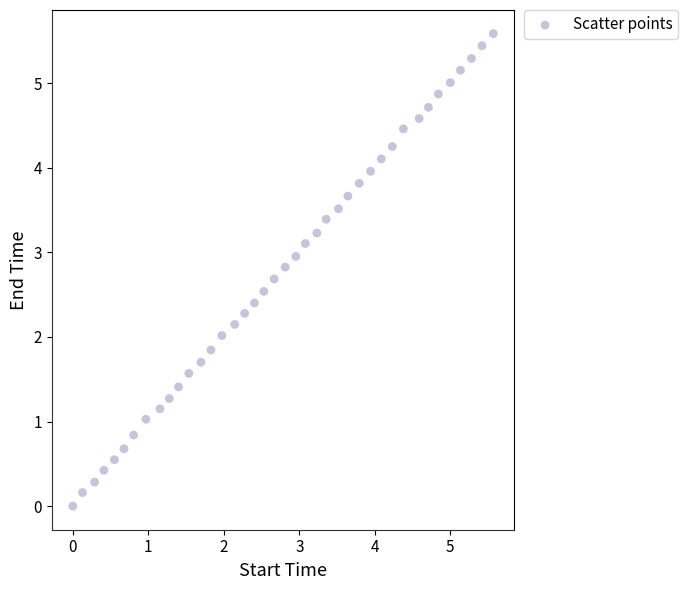

What is the range of Y values (max minus min)?

5.6